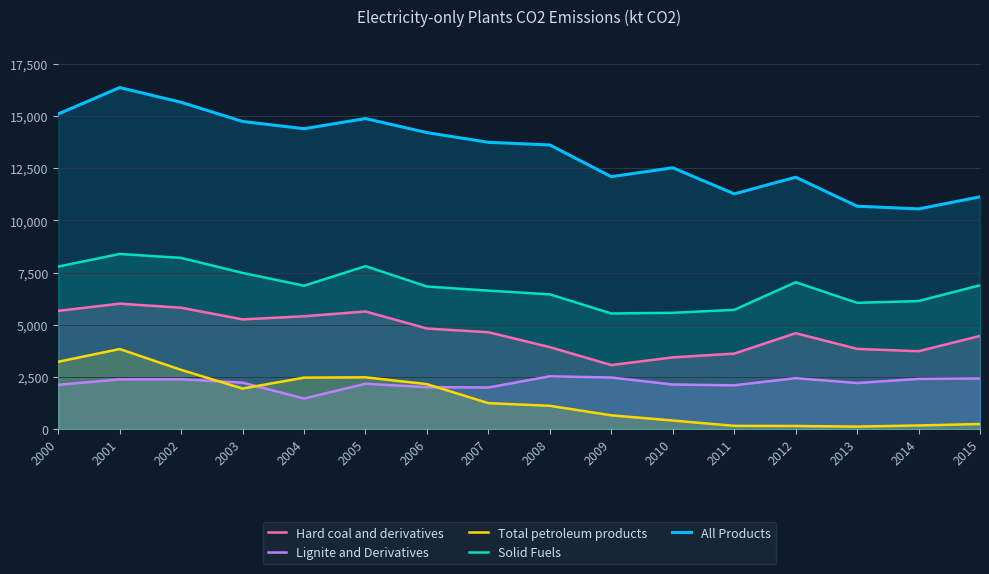

The value of Hard coal and derivatives at 2002 is 5815.5. True or false?

True